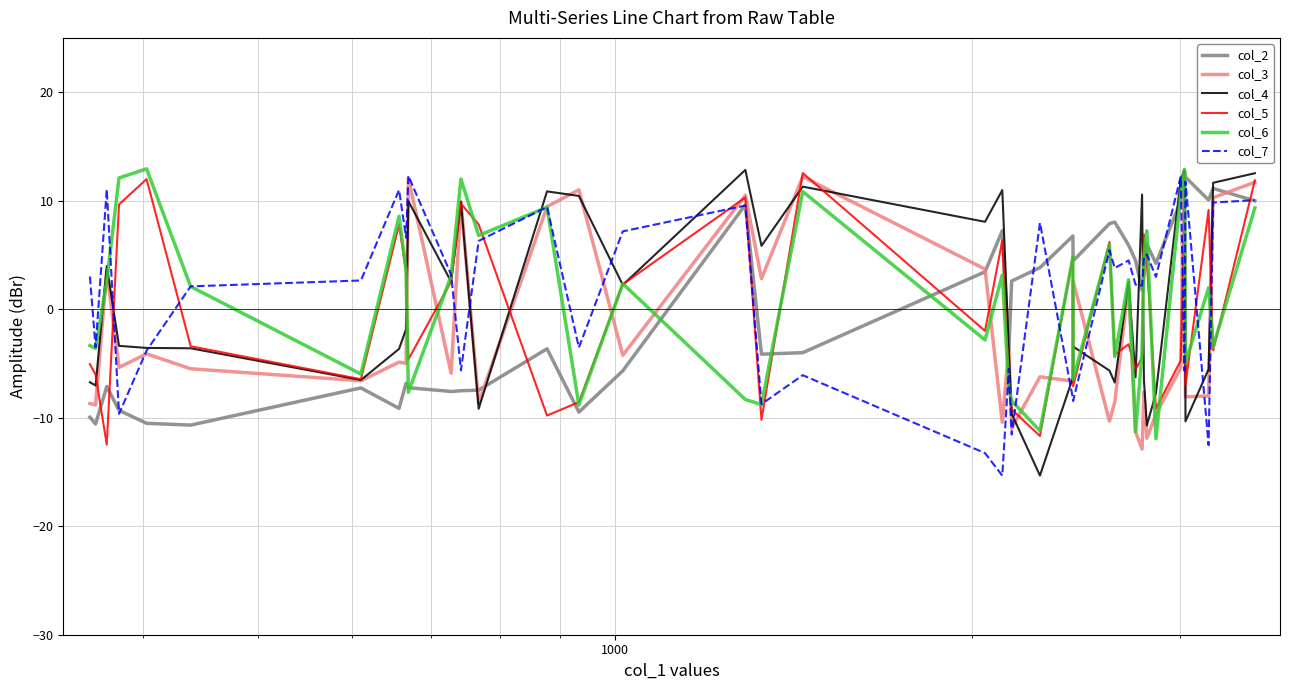

What is the minimum value shown in the chart?

-15.3